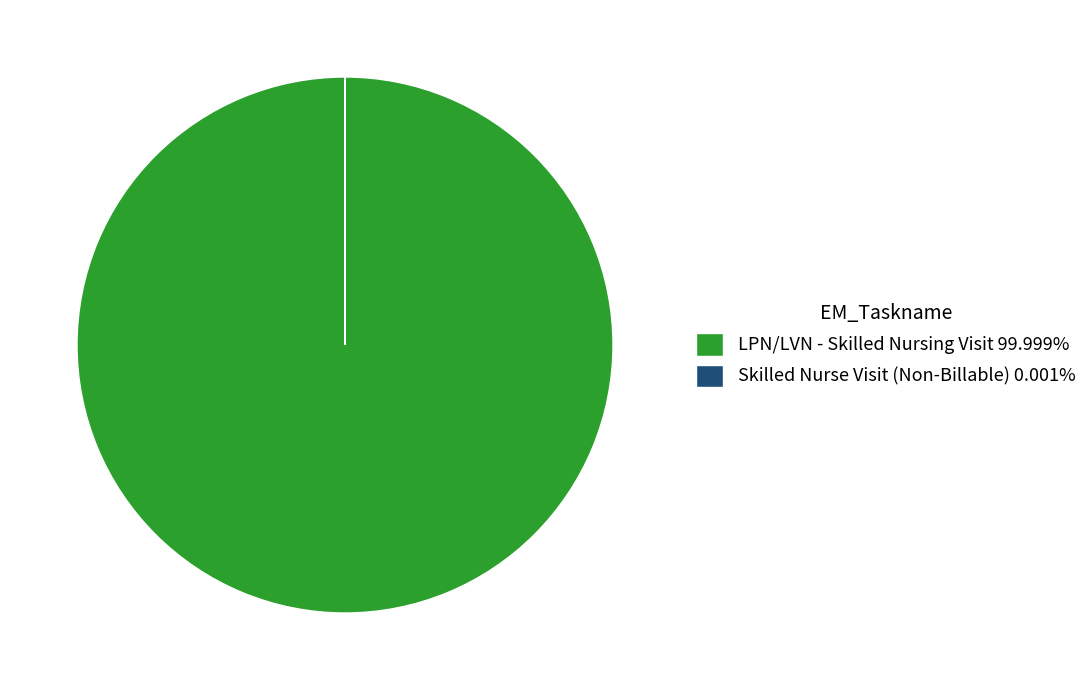

How many slices are in this pie chart?

2